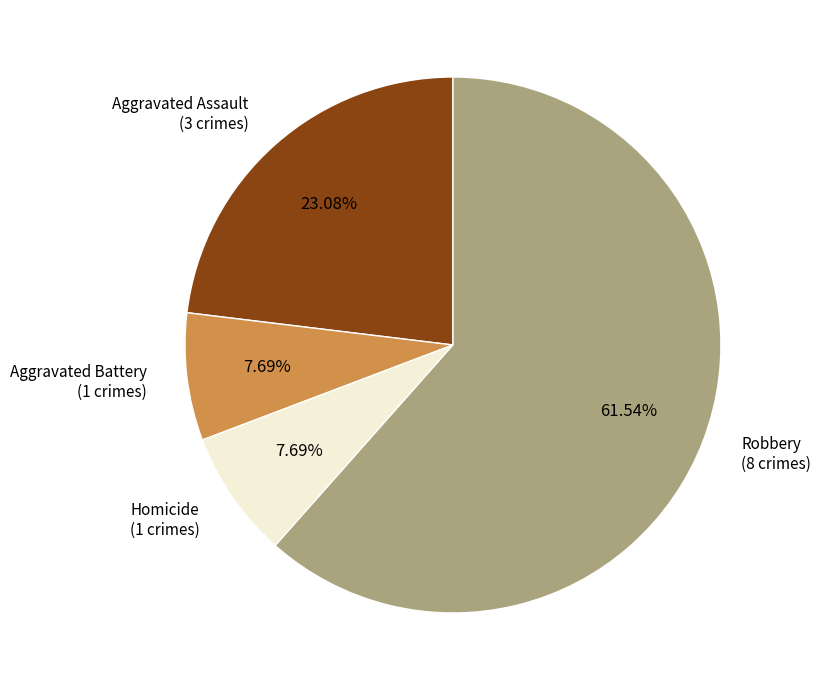

Does any single category account for the majority?

Yes